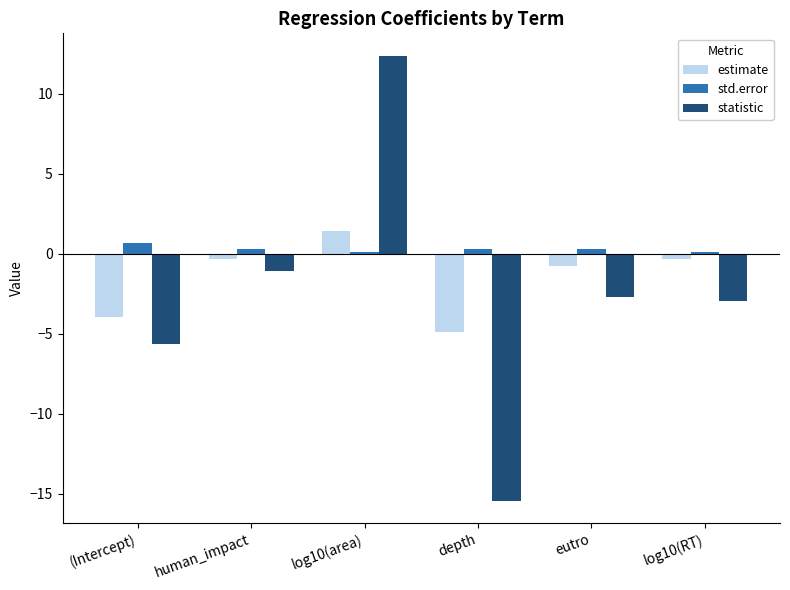

True or false: std.error has a value of 0.1 at log10(area).

True